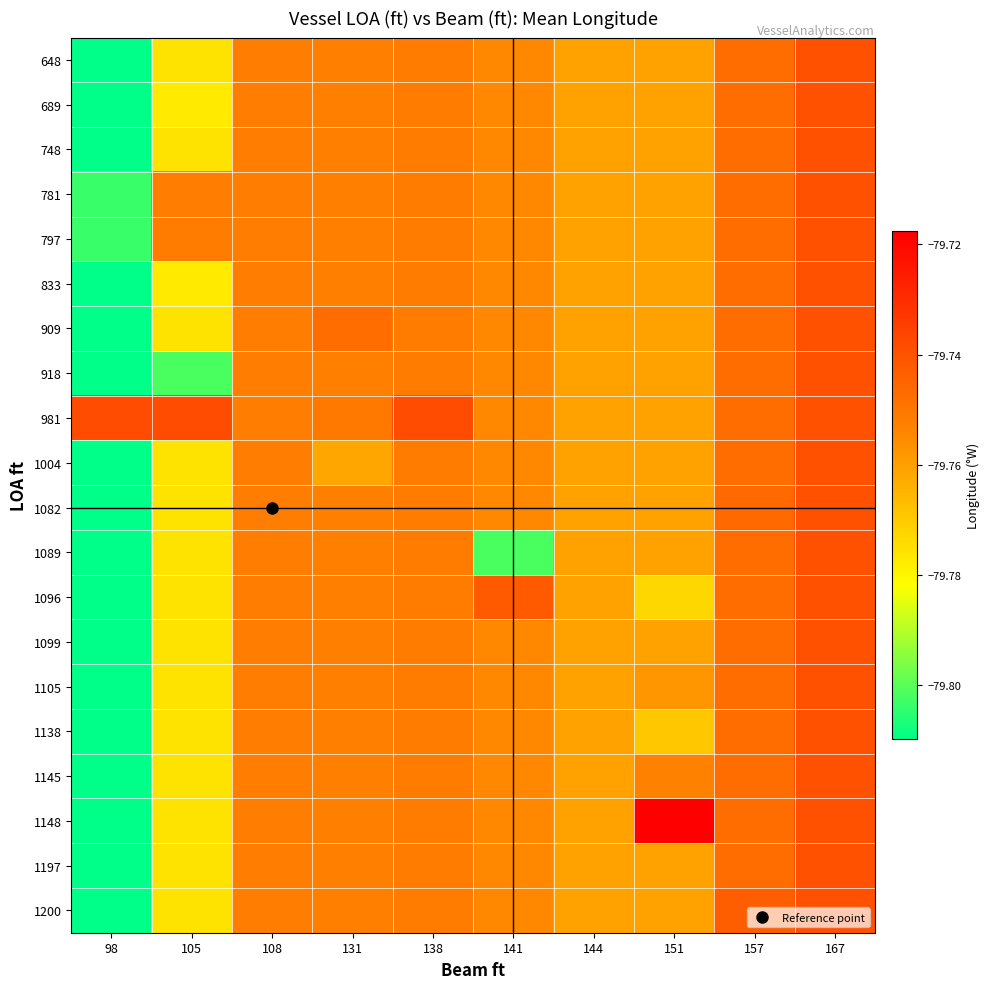

Between 141 and 138, which is larger?

138